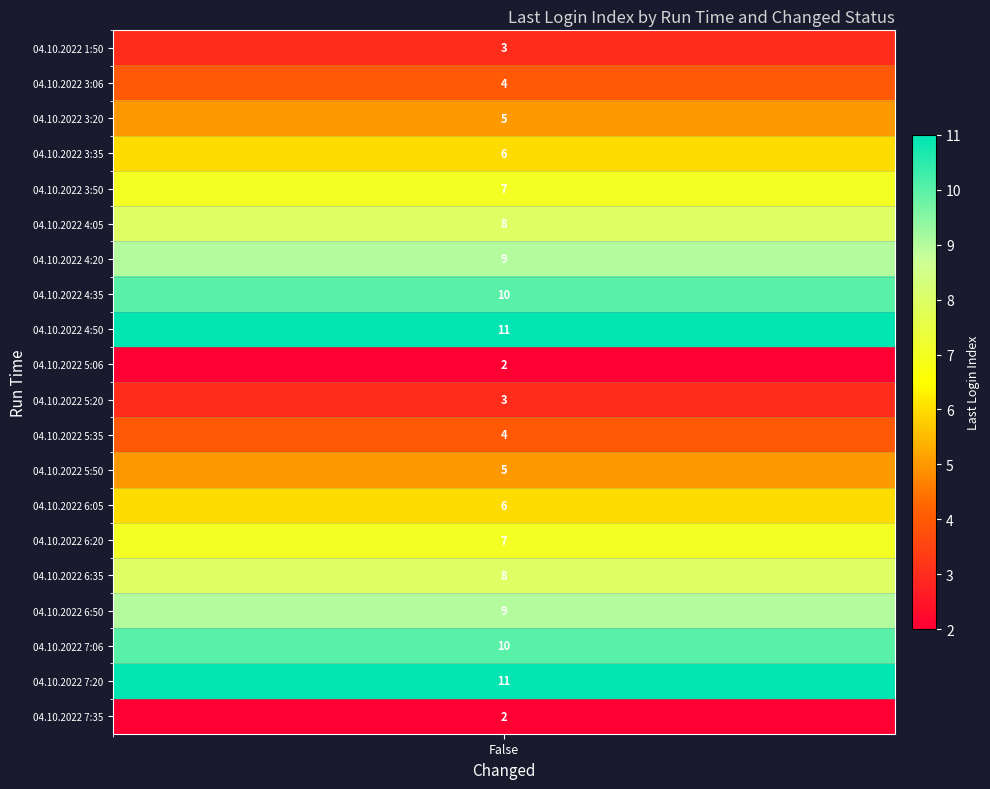

What is the smallest value displayed?

2